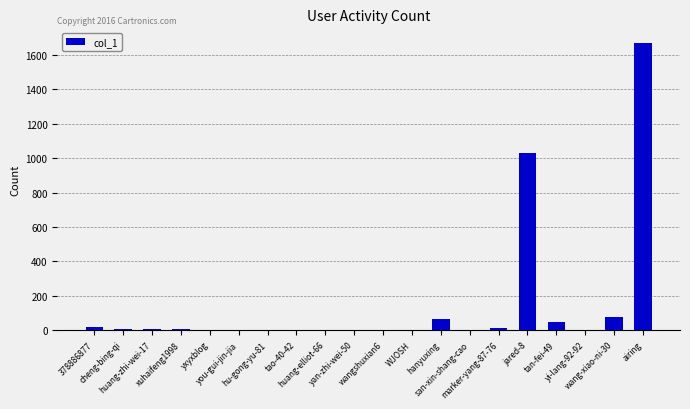

Count the number of categories in the chart.

20